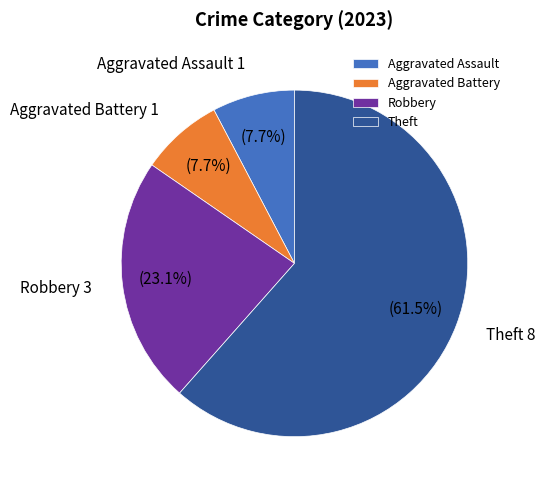

Does Theft account for over 50% of the chart?

Yes